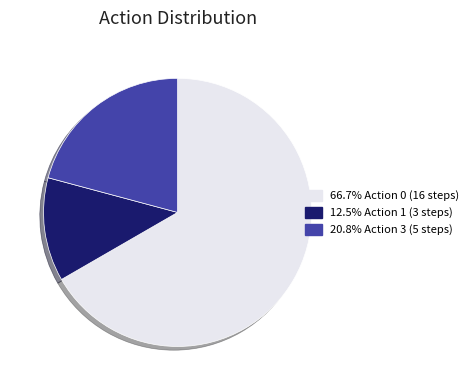

How many segments does this pie chart have?

3